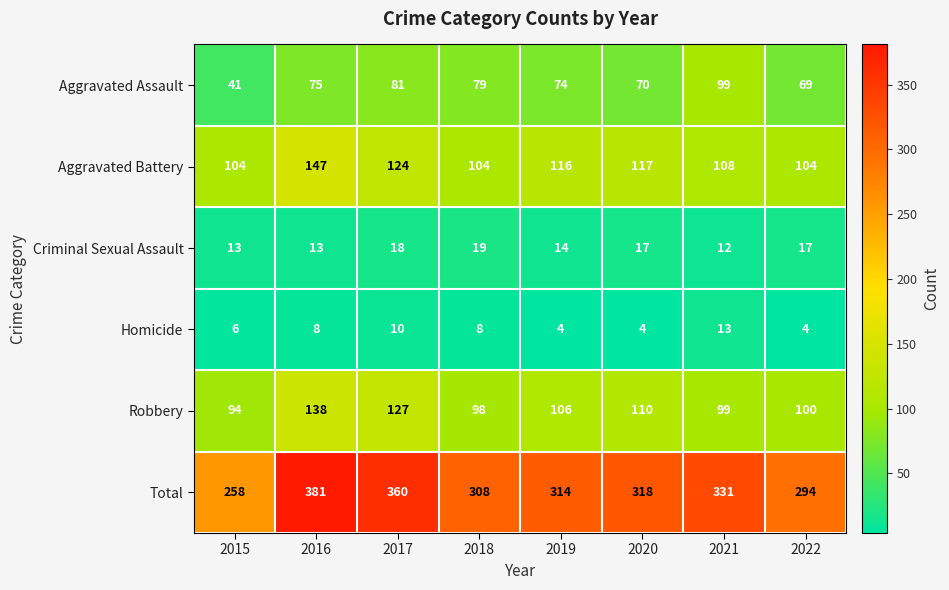

Count the number of data series in this chart.

6